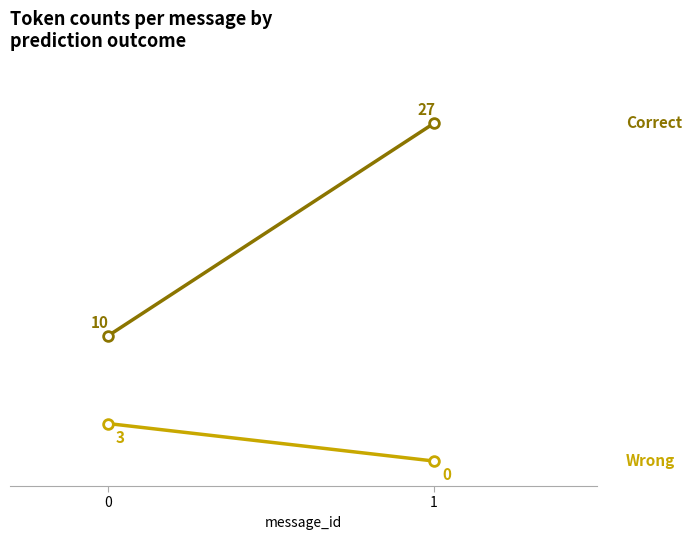

List the labels in order of Wrong value, largest first.

0, 1